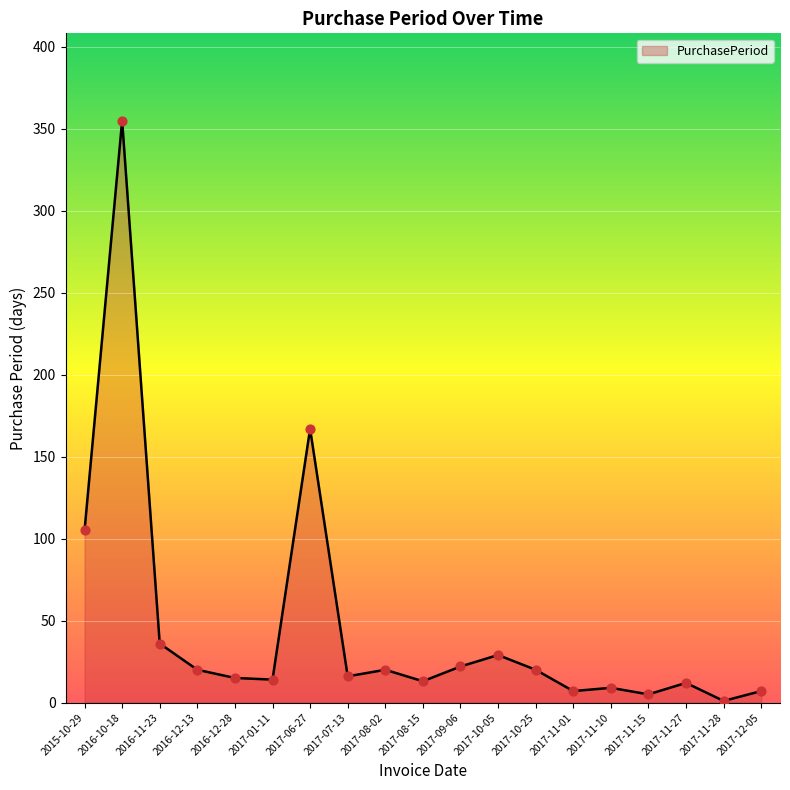

Between 2017-11-15 and 2017-11-27, which is larger?

2017-11-27